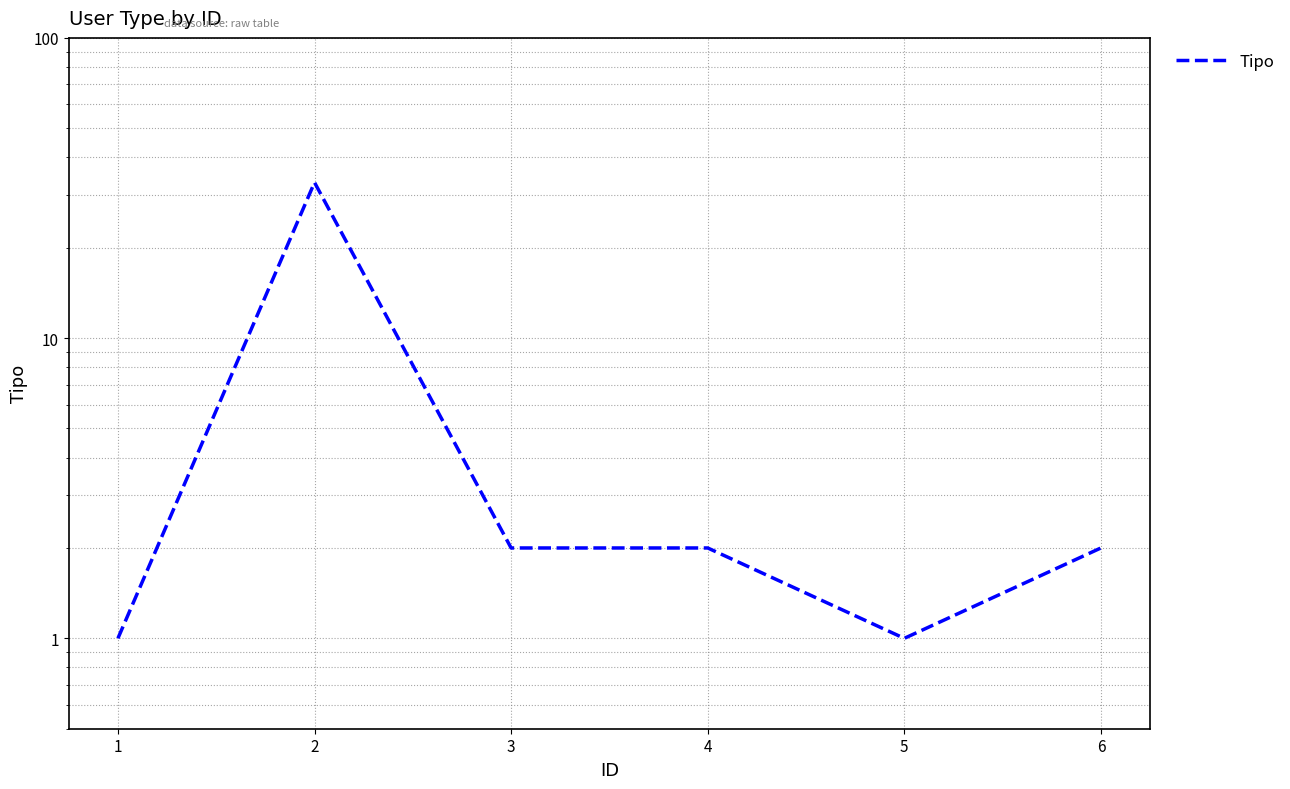

Reading right to left, what are all the values shown in this chart?

6=2	5=1	4=2	3=2	2=33	1=1